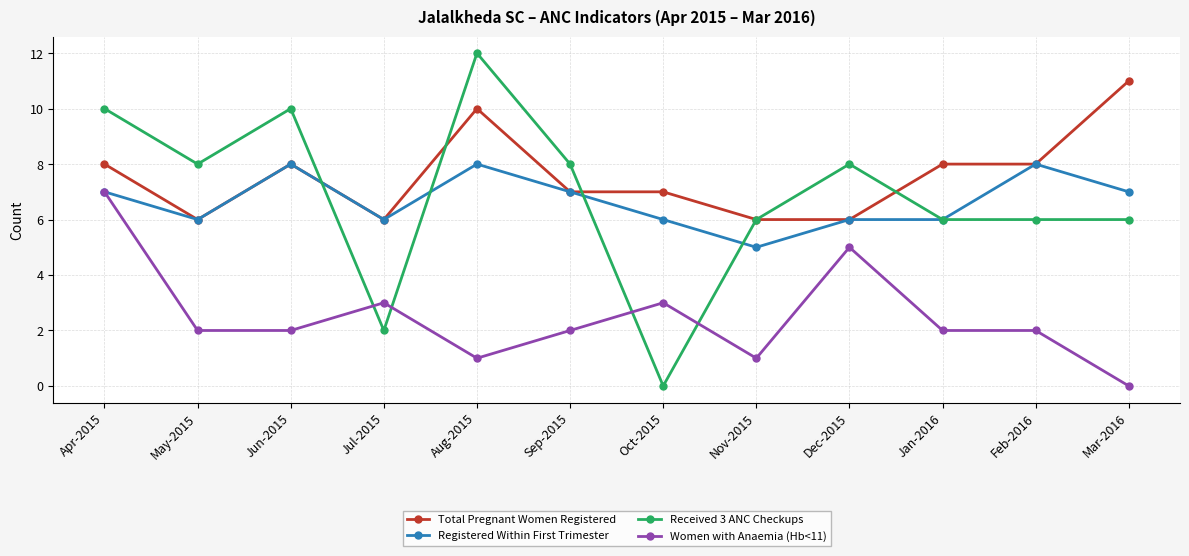

Reading left to right, transcribe all the data shown in this chart.

Total Pregnant Women Registered: Apr-2015=8	May-2015=6	Jun-2015=8	Jul-2015=6	Aug-2015=10	Sep-2015=7	Oct-2015=7	Nov-2015=6	Dec-2015=6	Jan-2016=8	Feb-2016=8	Mar-2016=11
Registered Within First Trimester: Apr-2015=7	May-2015=6	Jun-2015=8	Jul-2015=6	Aug-2015=8	Sep-2015=7	Oct-2015=6	Nov-2015=5	Dec-2015=6	Jan-2016=6	Feb-2016=8	Mar-2016=7
Received 3 ANC Checkups: Apr-2015=10	May-2015=8	Jun-2015=10	Jul-2015=2	Aug-2015=12	Sep-2015=8	Oct-2015=0	Nov-2015=6	Dec-2015=8	Jan-2016=6	Feb-2016=6	Mar-2016=6
Women with Anaemia (Hb<11): Apr-2015=7	May-2015=2	Jun-2015=2	Jul-2015=3	Aug-2015=1	Sep-2015=2	Oct-2015=3	Nov-2015=1	Dec-2015=5	Jan-2016=2	Feb-2016=2	Mar-2016=0